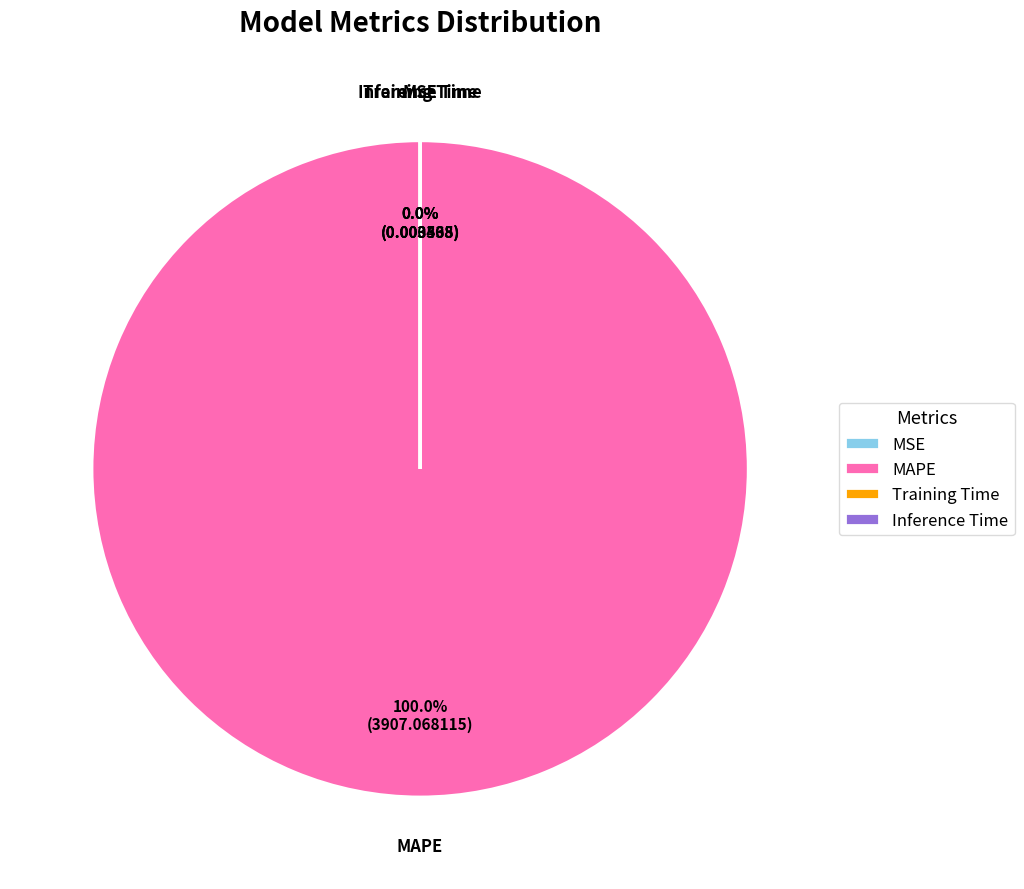

To the nearest percent, what is the combined percentage of Training Time and MAPE?

100%